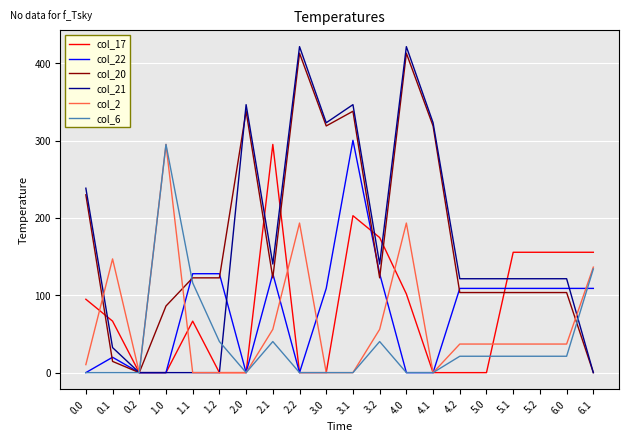

At which category is the sum across all series the highest?

3.1